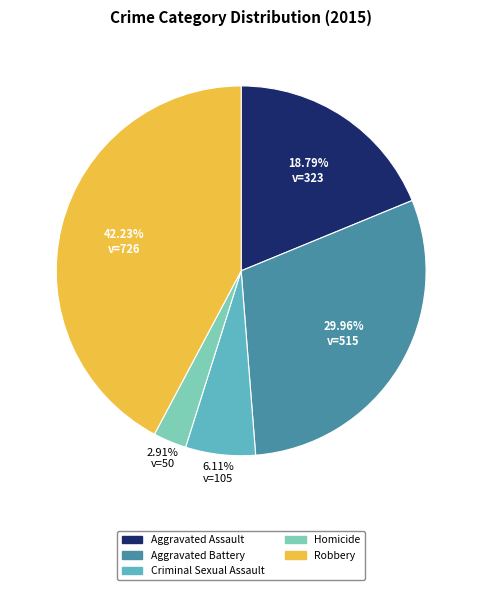

Approximately how many times larger is the value at Aggravated Battery compared to Homicide?

10.3